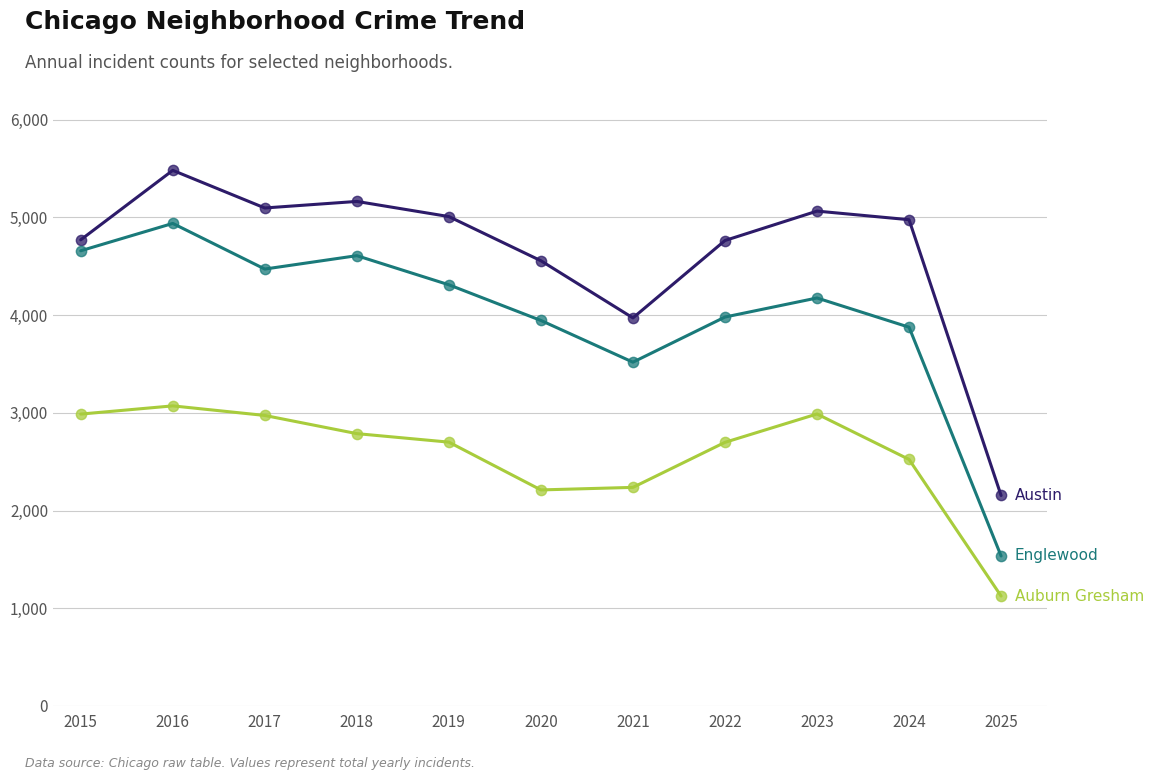

What is the spread (max minus min) of values at 2020?

2345